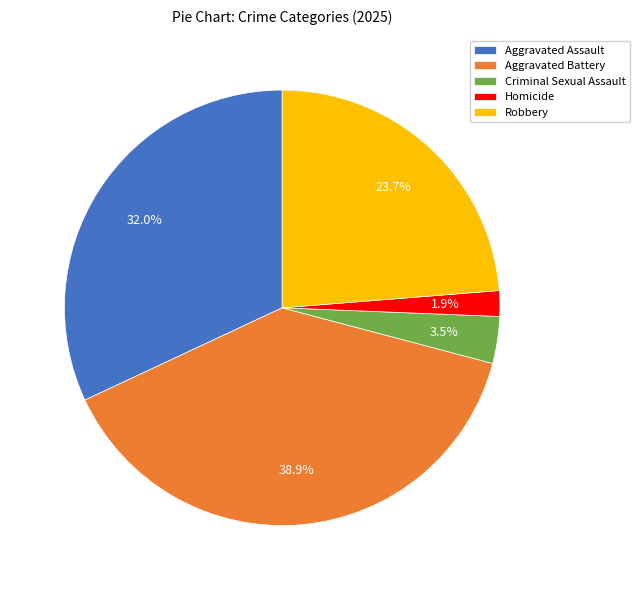

Approximately how many times larger is the value at Aggravated Assault compared to Aggravated Battery?

0.8